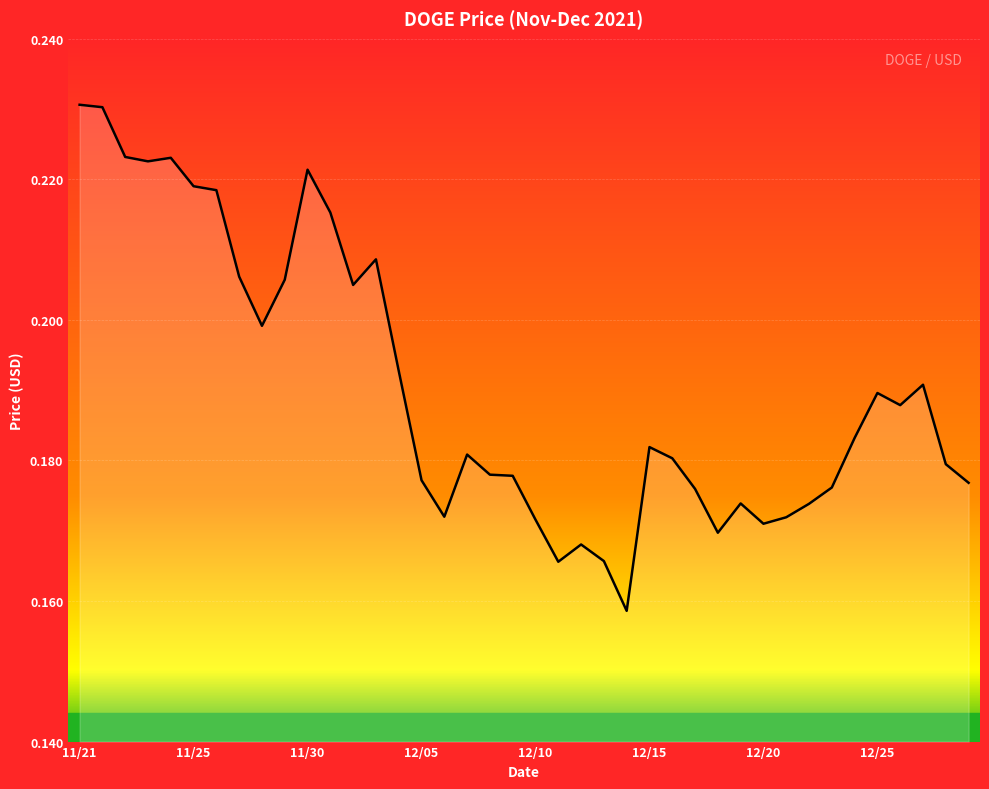

What is the label of the 35th point from the right?

11/25